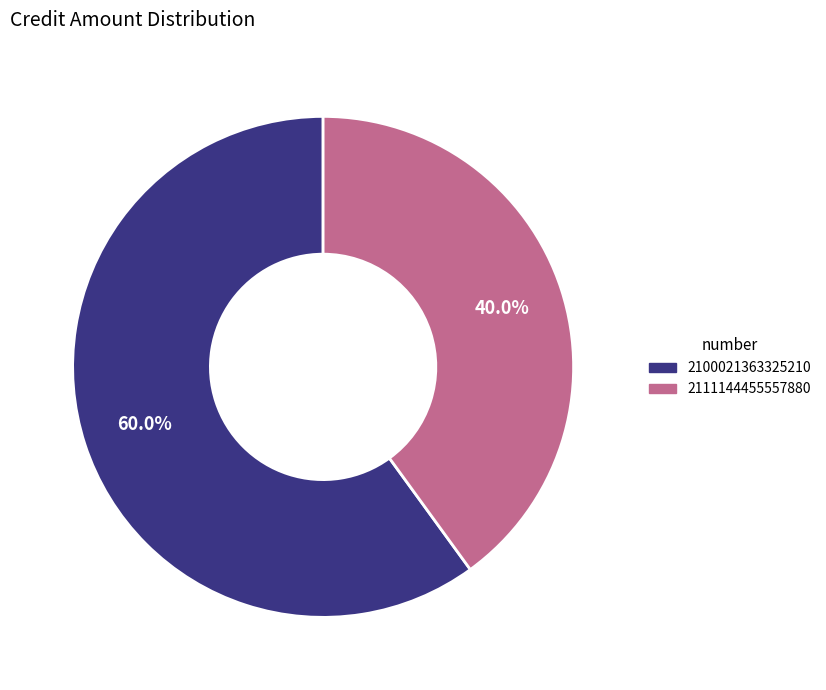

To the nearest percent, what is the difference between the largest and smallest slice percentages?

20%